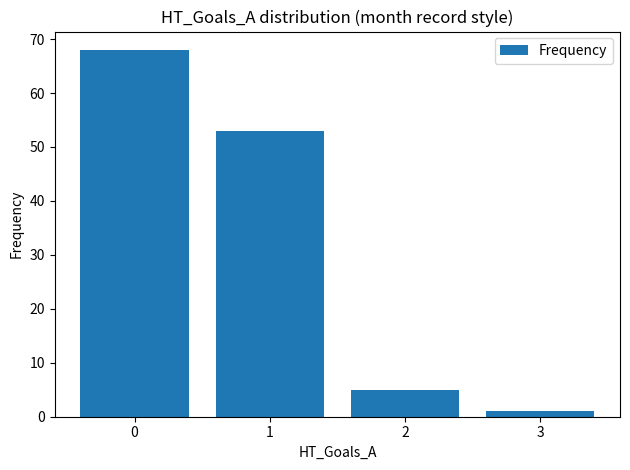

What is the minimum value shown in the chart?

1